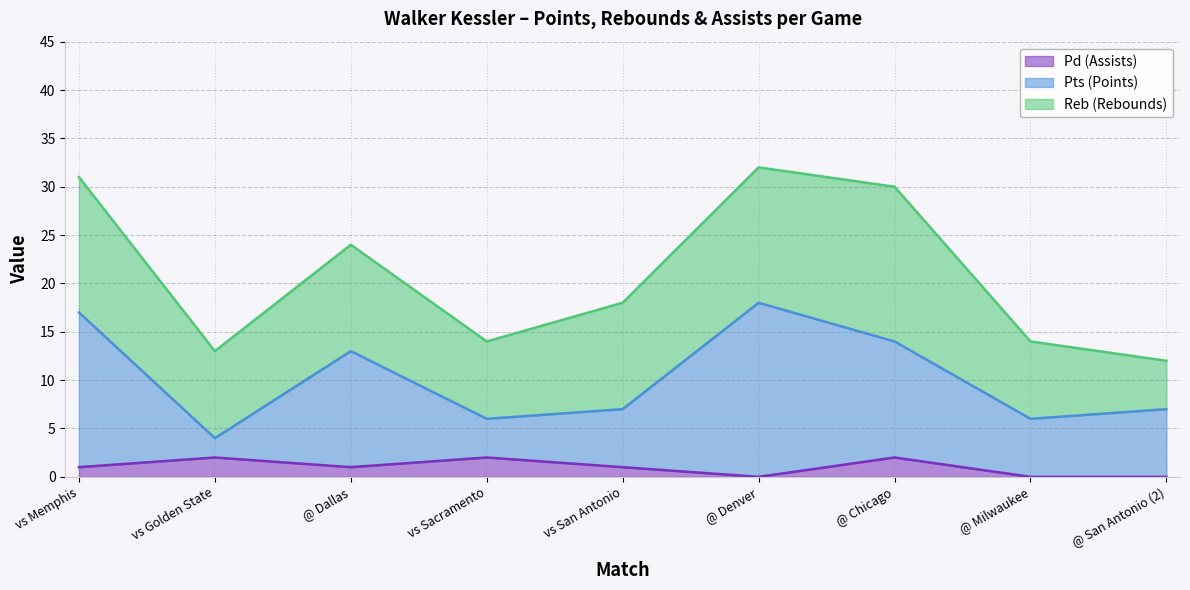

What is the total value across all series at vs Golden State?

13